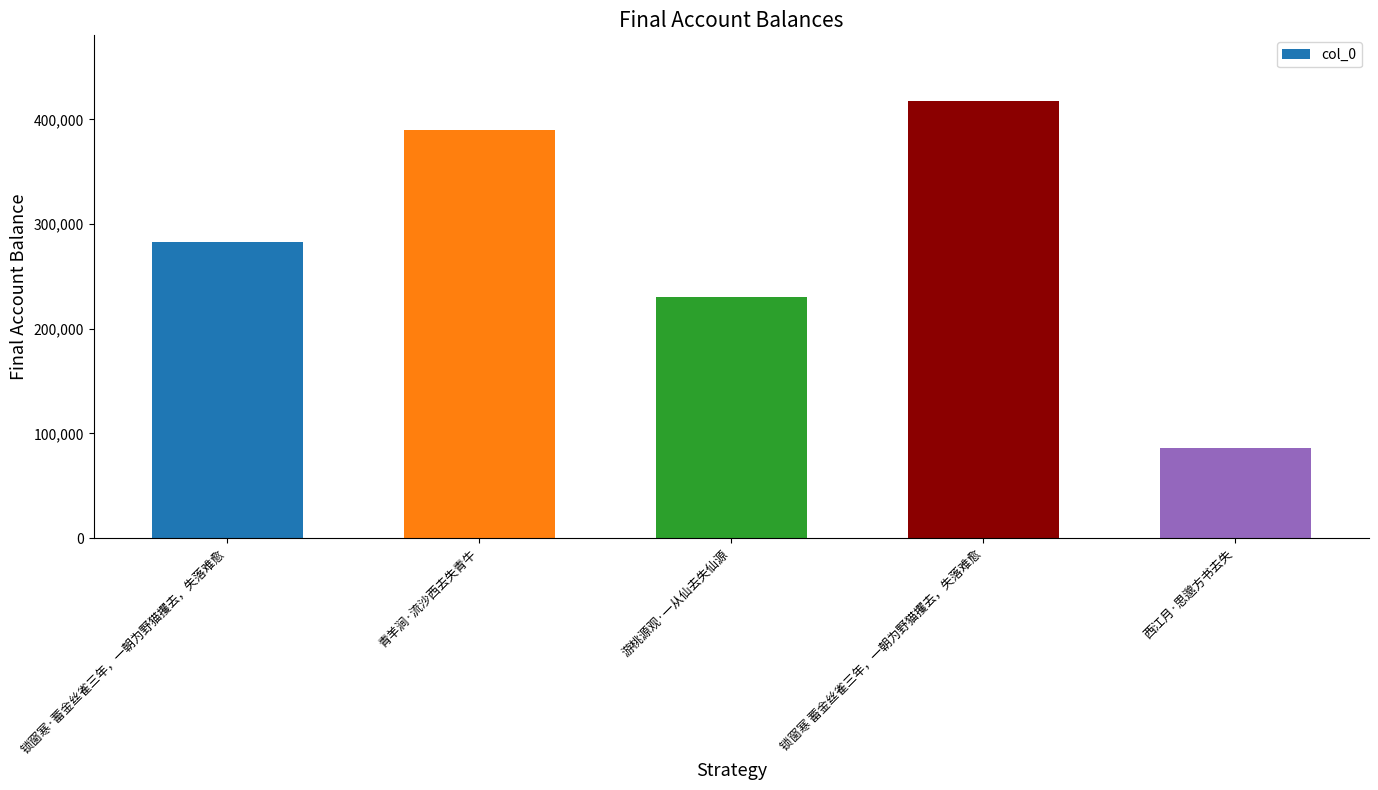

Reading left to right, extract all data points from this chart.

282712	390035	230670	417692	85849